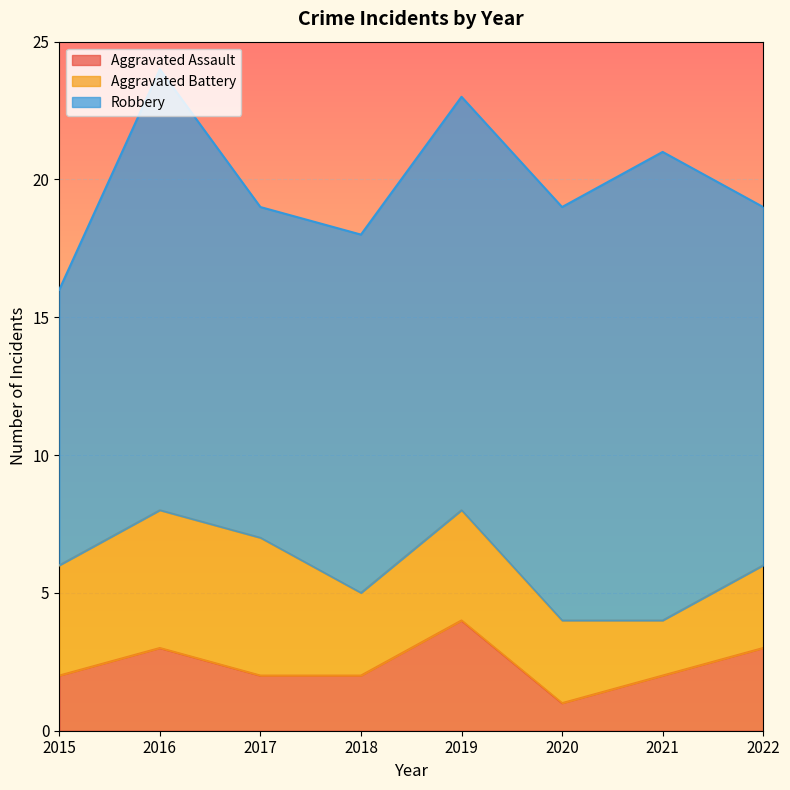

What is the value of the Aggravated Battery point at the 1st from the left?

4